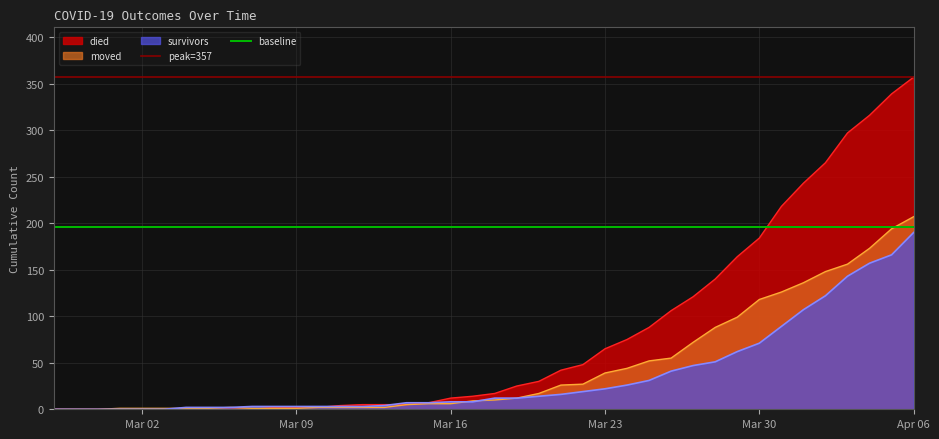

What is the difference between the second highest and second lowest values in the died series?

339